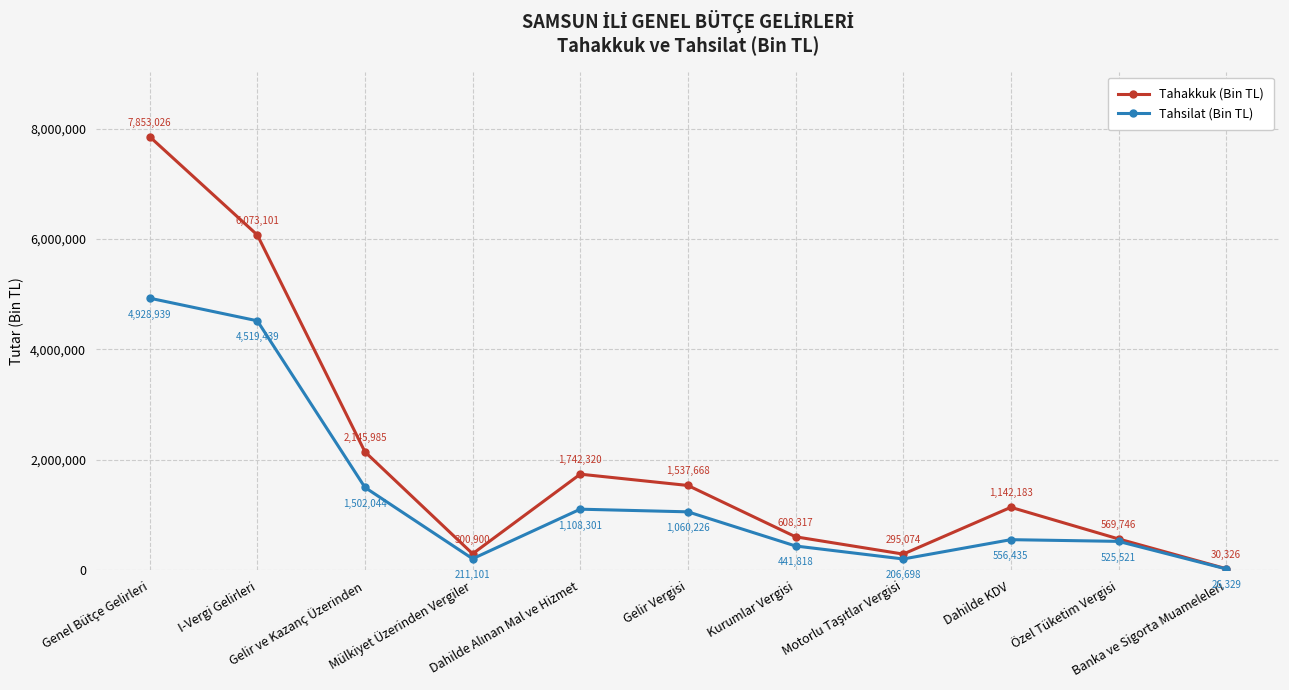

Count the number of data series in this chart.

2